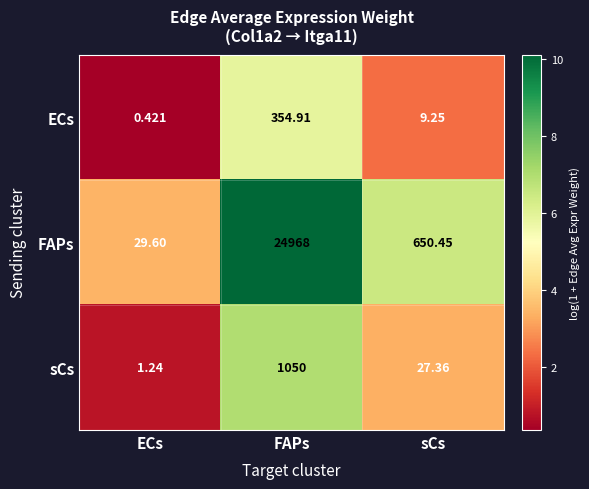

At how many categories does at least one series exceed 4?

3